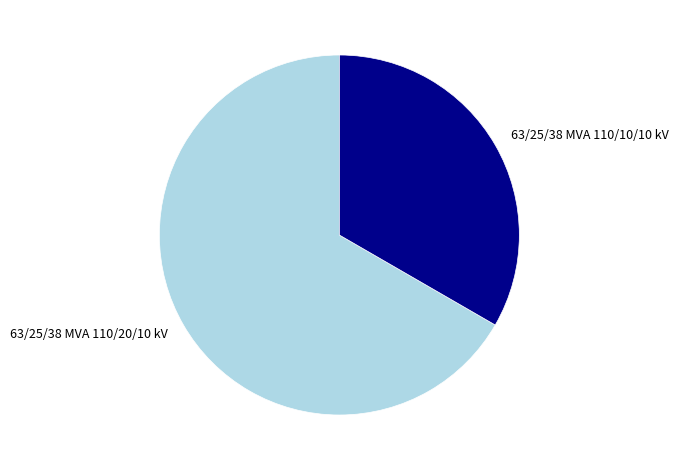

Which has a higher value, 63/25/38 MVA 110/10/10 kV or 63/25/38 MVA 110/20/10 kV?

63/25/38 MVA 110/20/10 kV